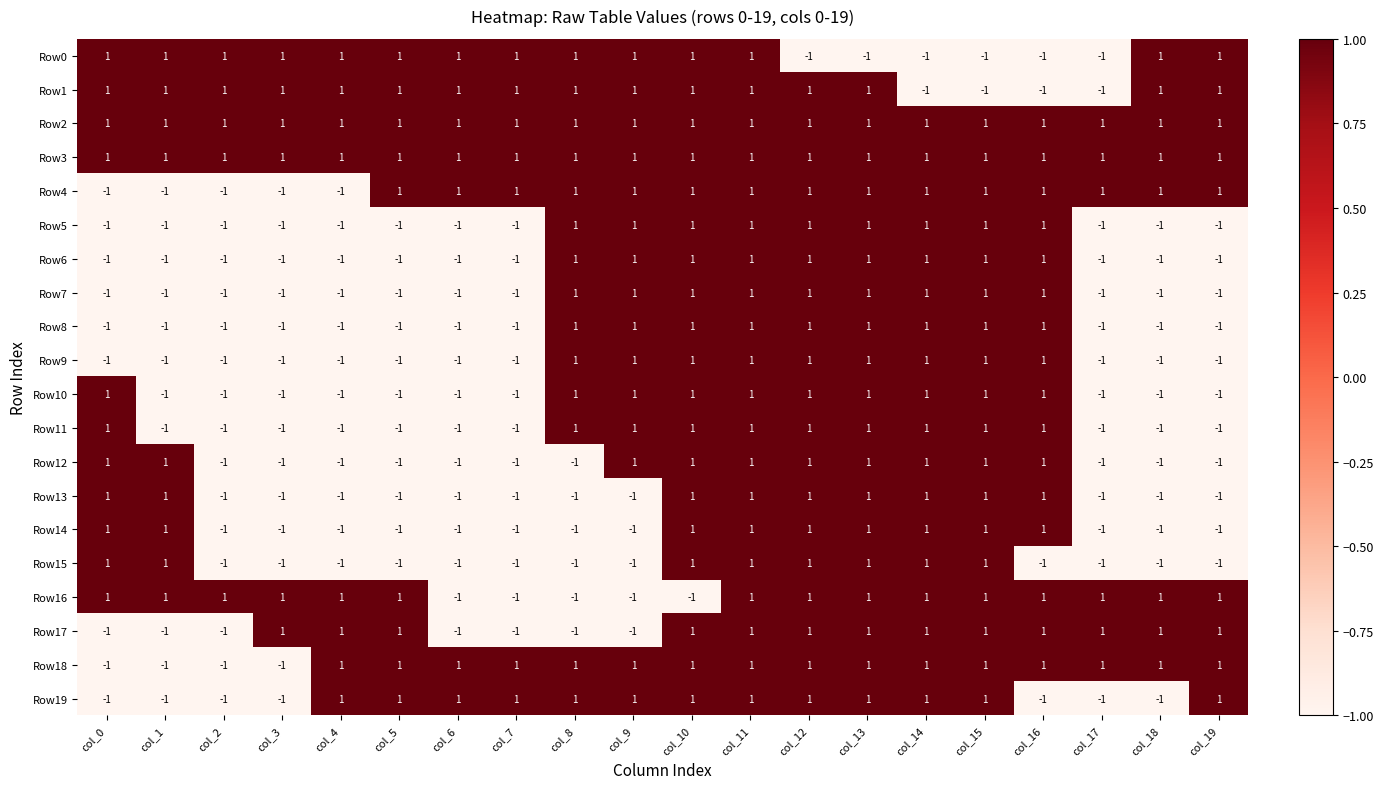

What is the maximum value shown in the chart?

1